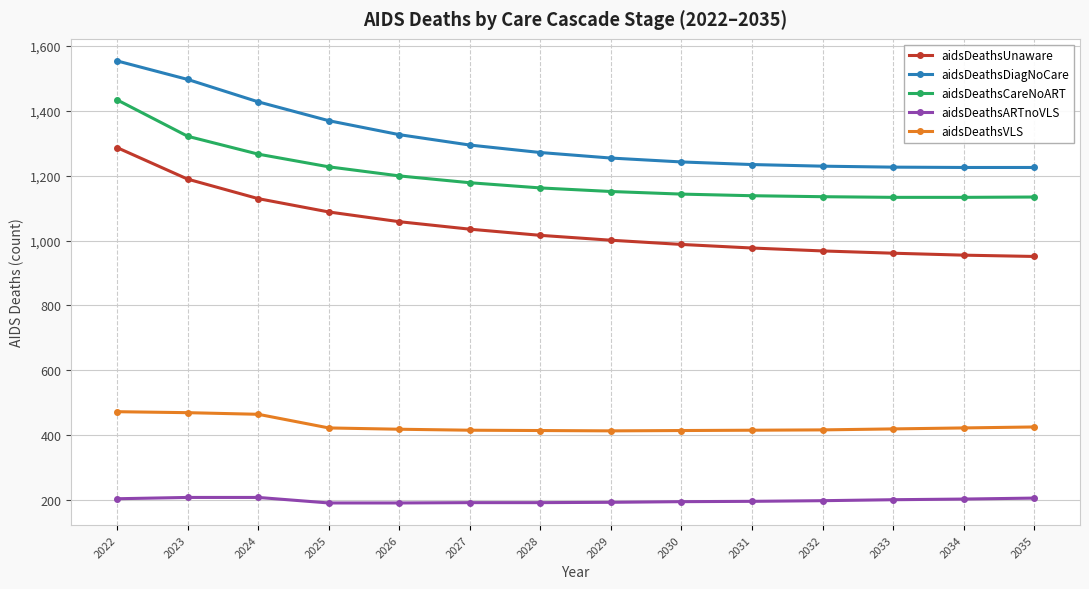

What is the difference between the aidsDeathsVLS values at 2029 and 2033?

6